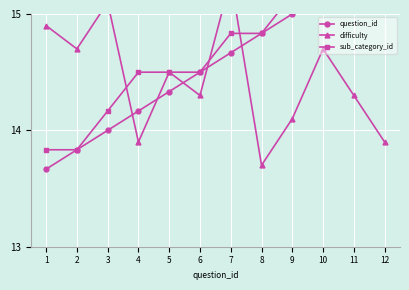

What are all the series names shown in the legend?

question_id, difficulty, sub_category_id